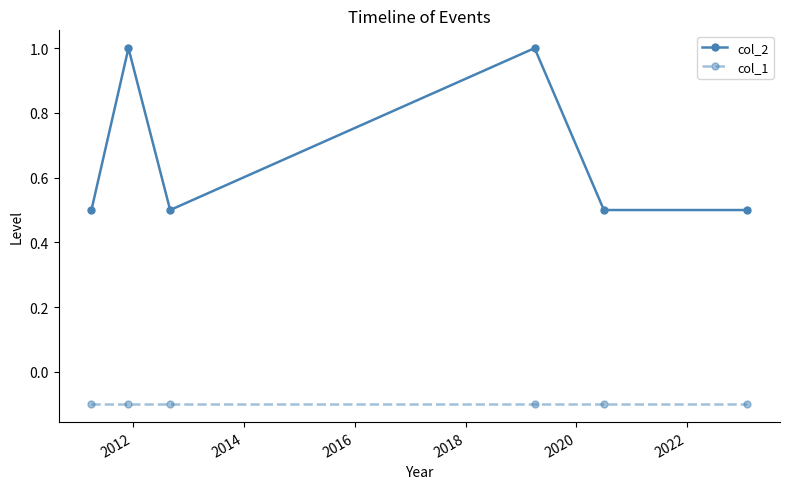

What is the difference between the maximum and minimum values in the col_2 series?

0.5